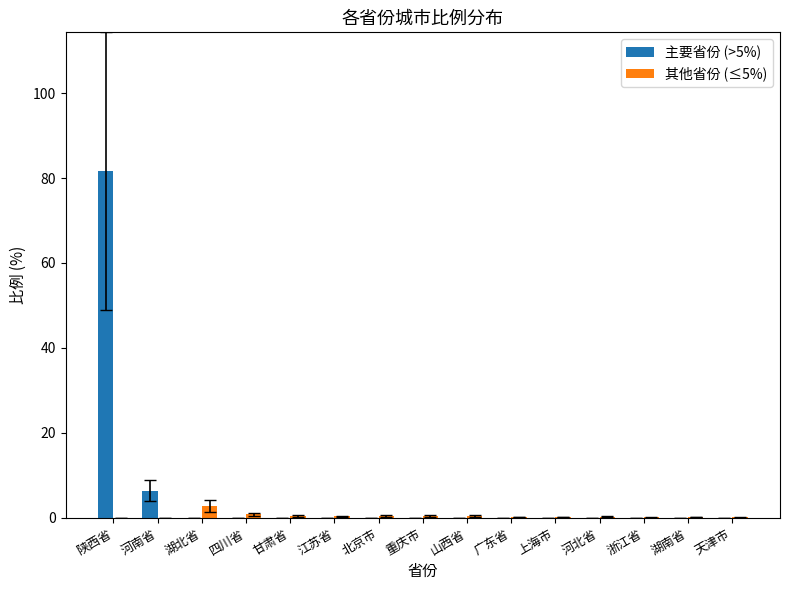

The 主要省份 (>5%) series shows -37.2 at 浙江省. True or false?

False